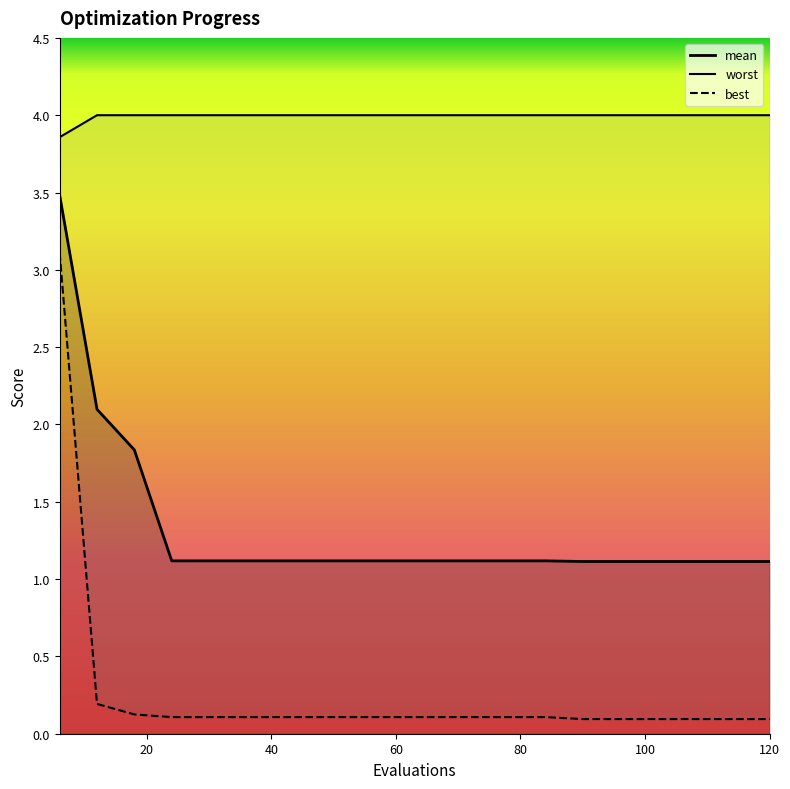

True or false: best and mean intersect in this chart.

False